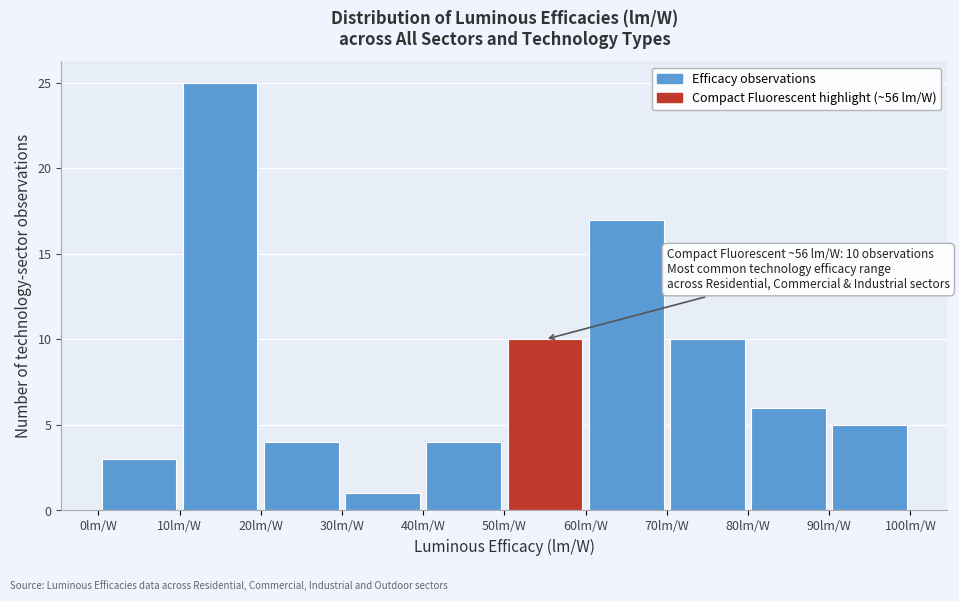

Over which range of the x-axis is the bar tallest?

10 to 20